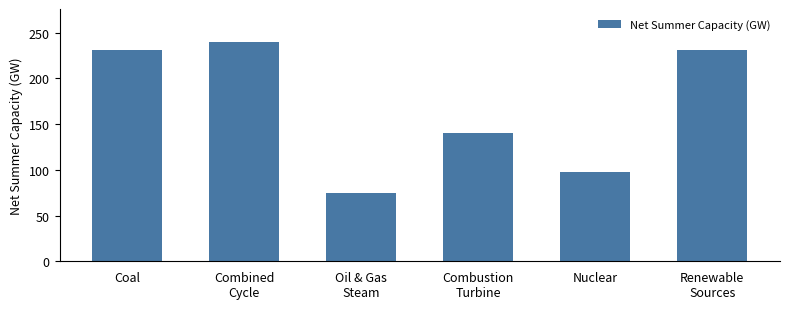

What is the label of the 2nd bar from the right?

Nuclear